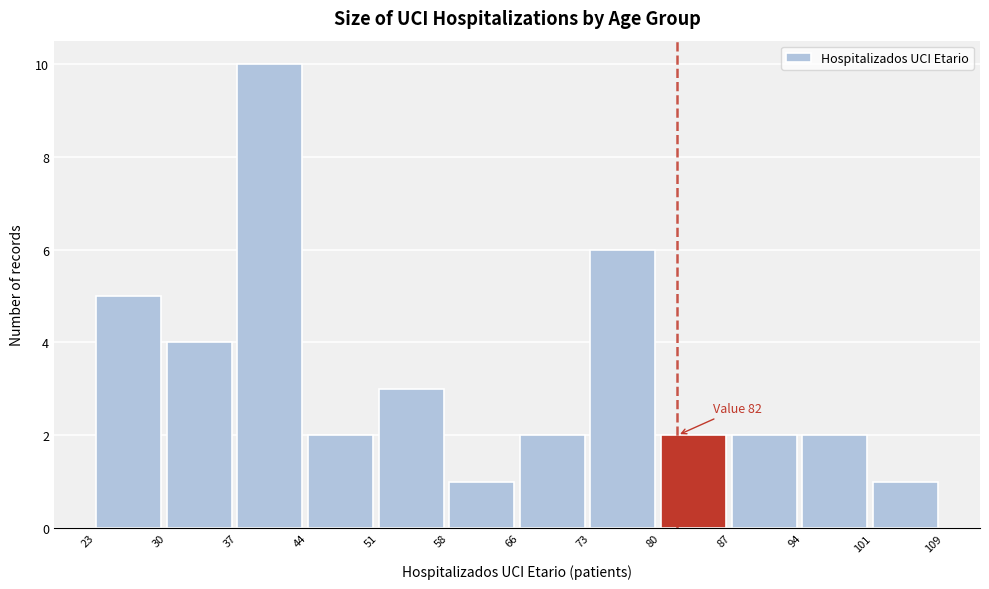

Over which range of the x-axis is the bar tallest?

37 to 44